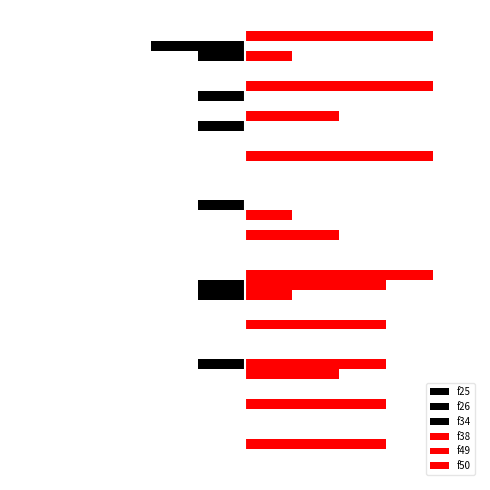

Which category has the highest value in the f49 series?

9